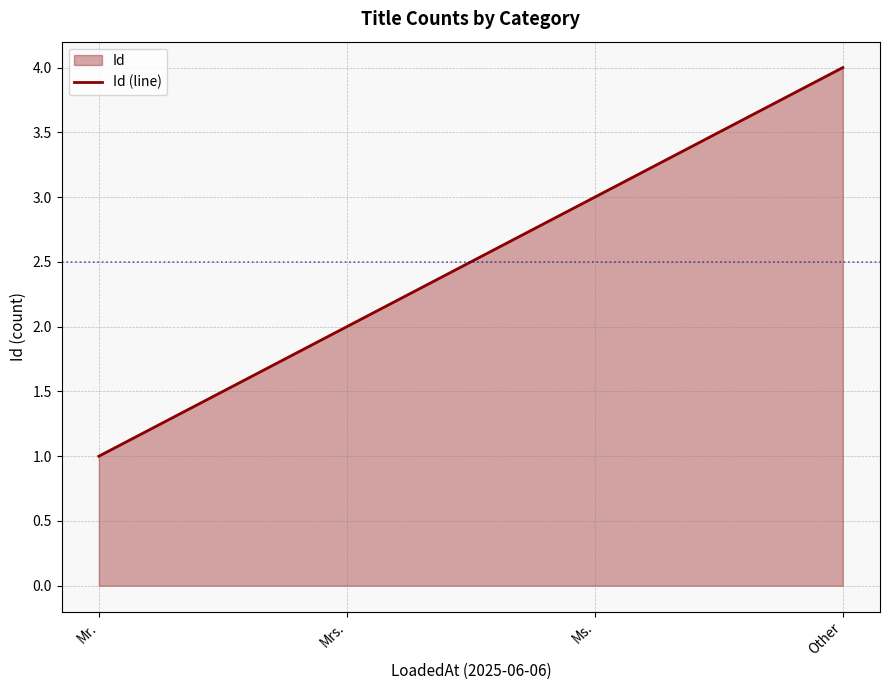

What position from the right is Mrs.?

3